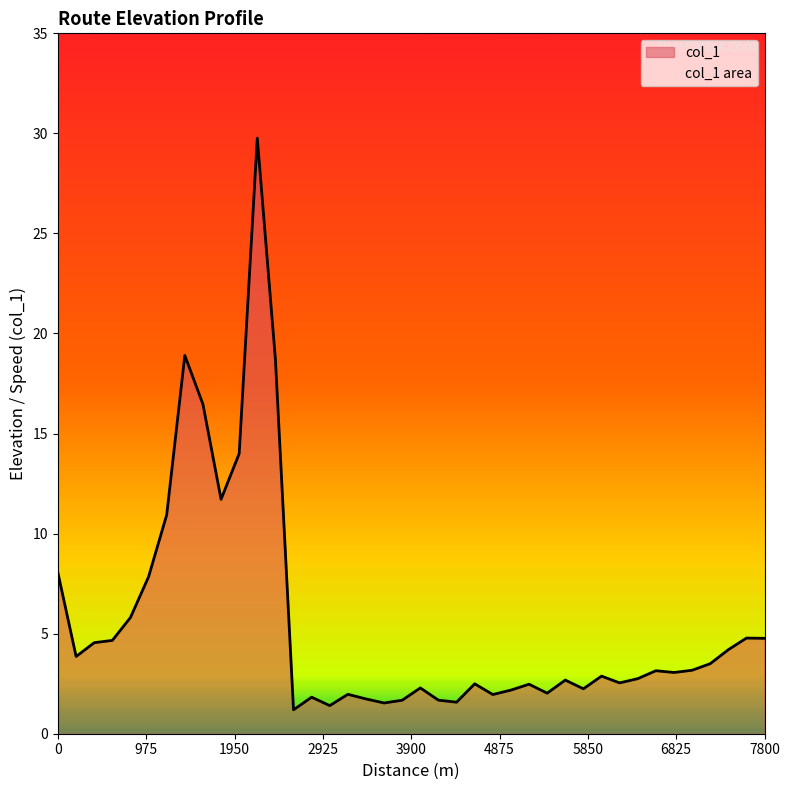

List the labels in order of value, largest first.

2200, 1400, 2400, 1600, 2000, 1800, 1200, 0, 1000, 800, 7600, 7800, 600, 400, 7400, 200, 7200, 7000, 6600, 6800, 6000, 6400, 5600, 6200, 4600, 5200, 4000, 5800, 5000, 5400, 3200, 4800, 2800, 3400, 4200, 3800, 4400, 3600, 3000, 2600